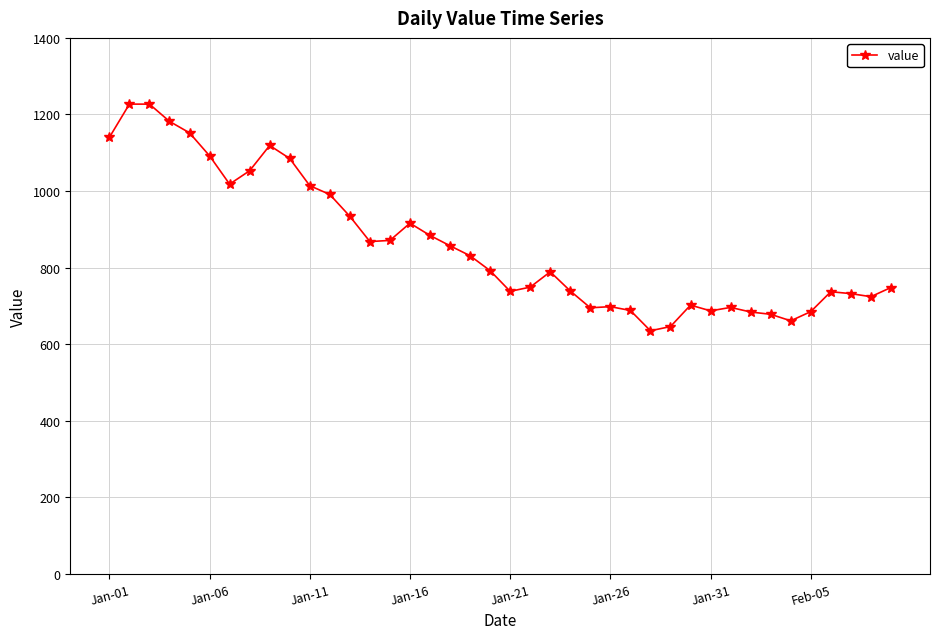

How many data points are less than 792?

20